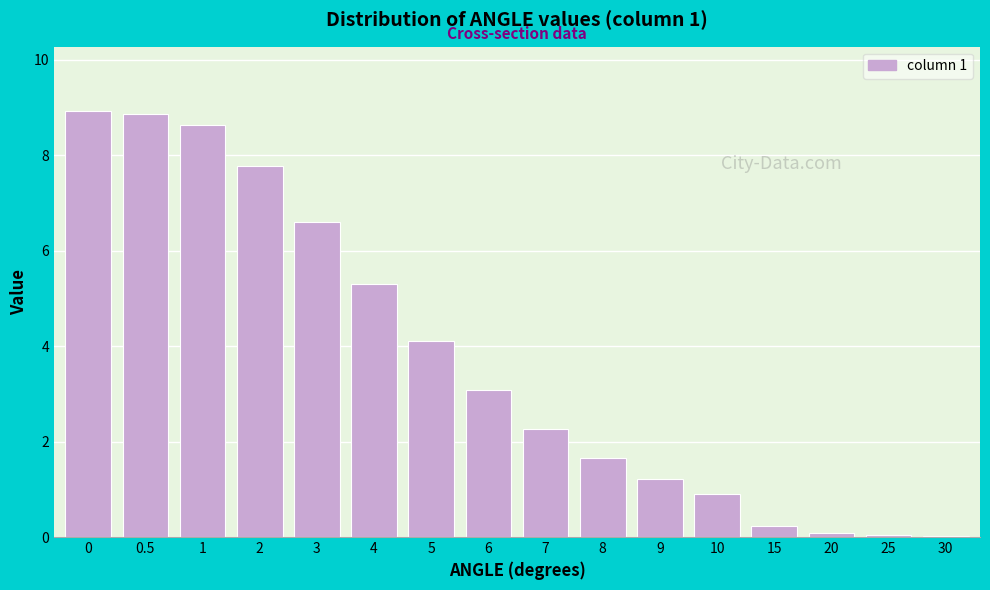

What is the greatest value displayed?

8.9